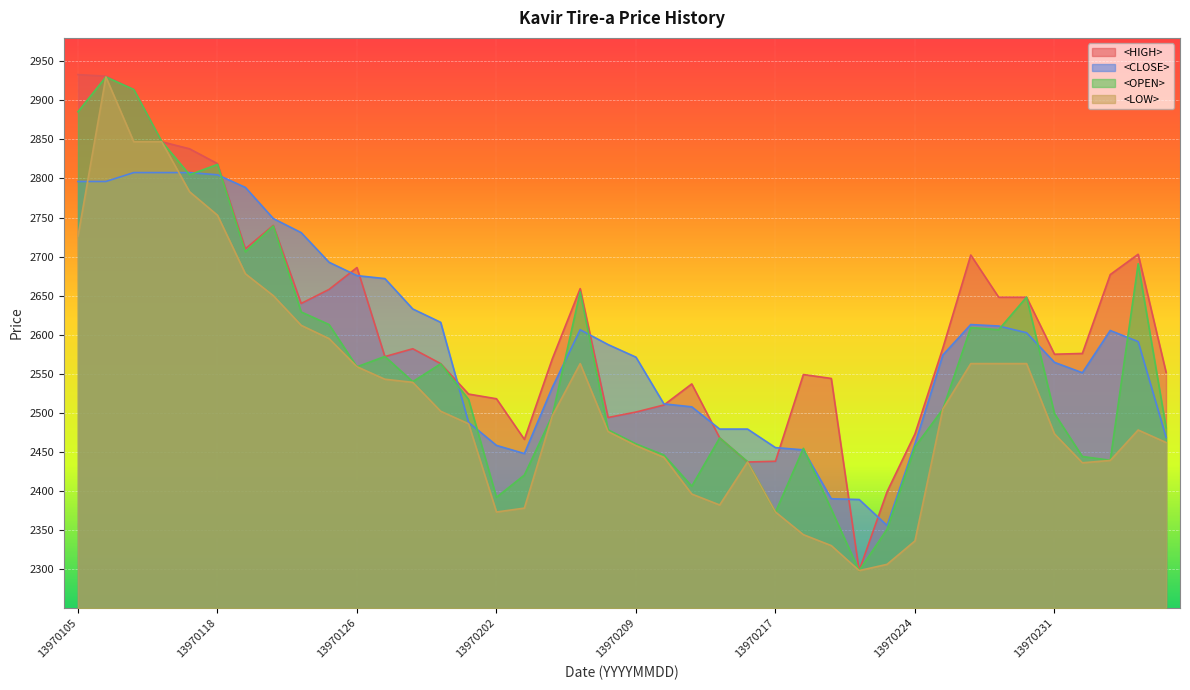

Does the chart display data point markers on the line(s)?

No